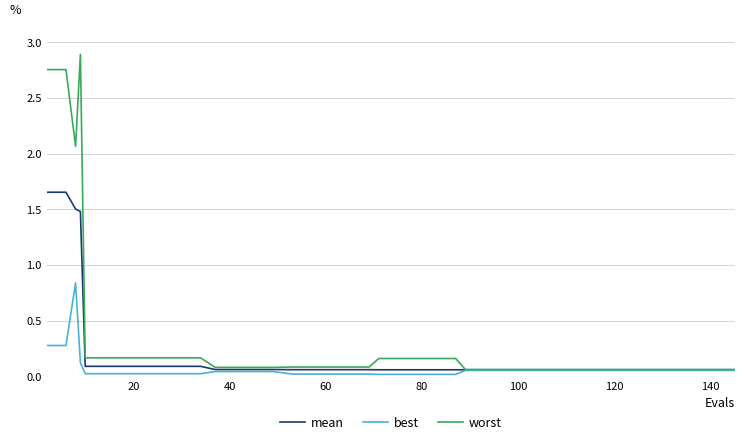

What is the greatest value displayed?

2.9